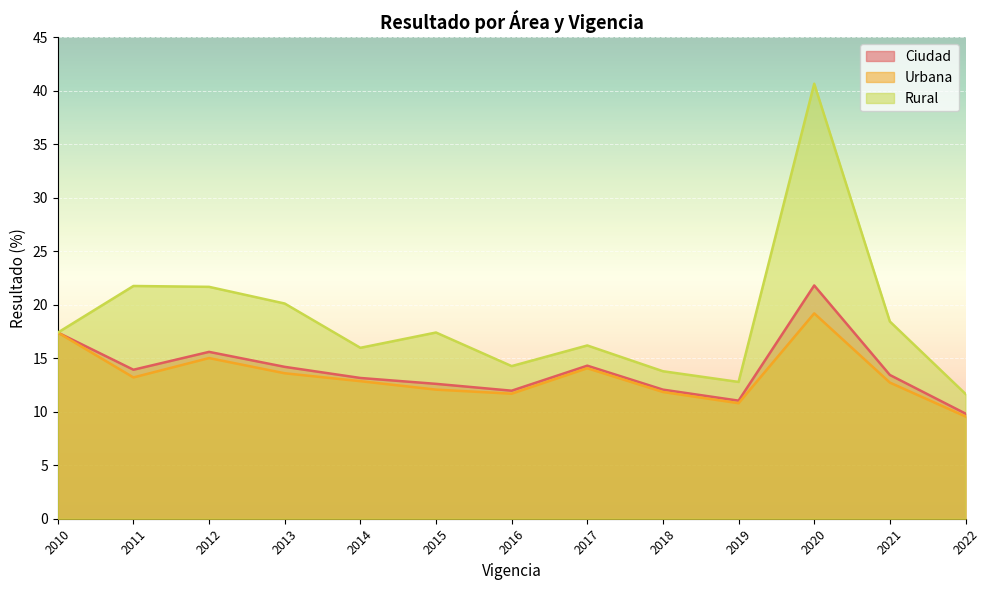

What are all the series names shown in the legend?

Ciudad, Urbana, Rural